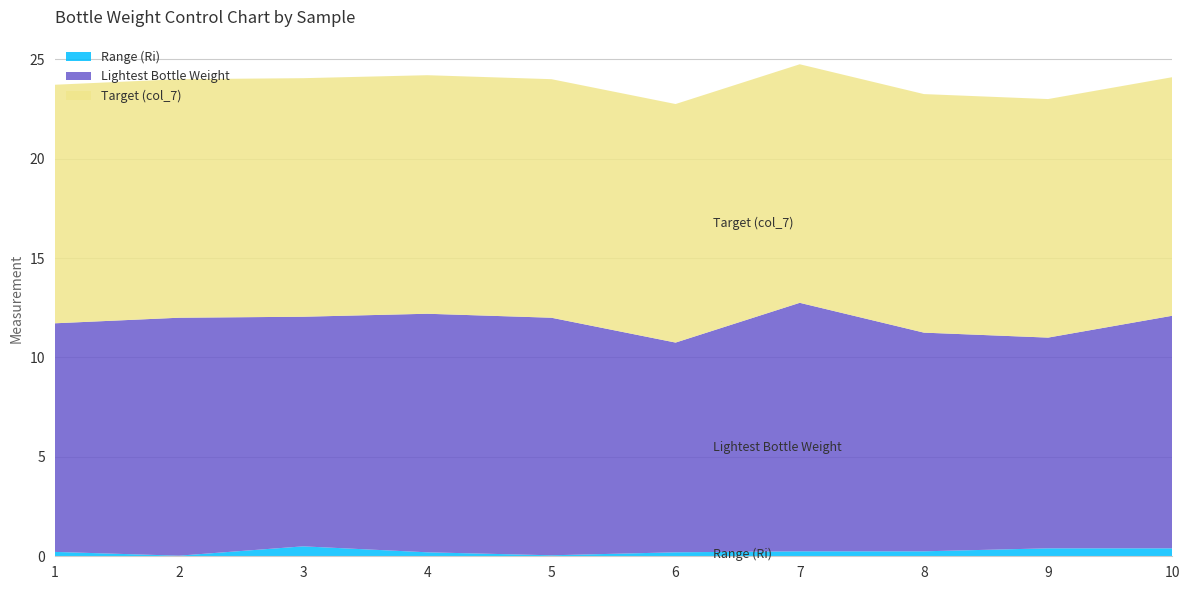

Reading right to left, list all the values displayed in this chart.

Range (Ri): 10=0.4	9=0.4	8=0.2	7=0.2	6=0.2	5=0.1	4=0.2	3=0.5	2=0.0	1=0.2
Lightest Bottle Weight: 10=11.7	9=10.6	8=11.0	7=12.5	6=10.6	5=11.9	4=12.0	3=11.6	2=12.0	1=11.5
Target (col_7): 10=12.0	9=12.0	8=12.0	7=12.0	6=12.0	5=12.0	4=12.0	3=12.0	2=12.0	1=12.0